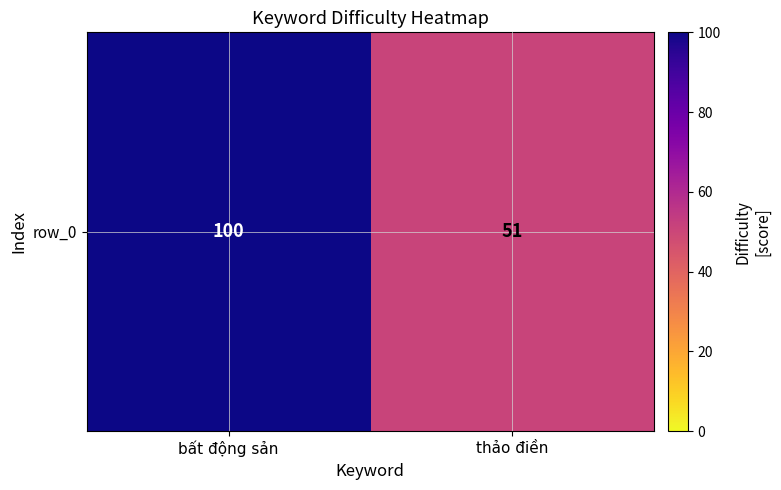

What is the average value?

76